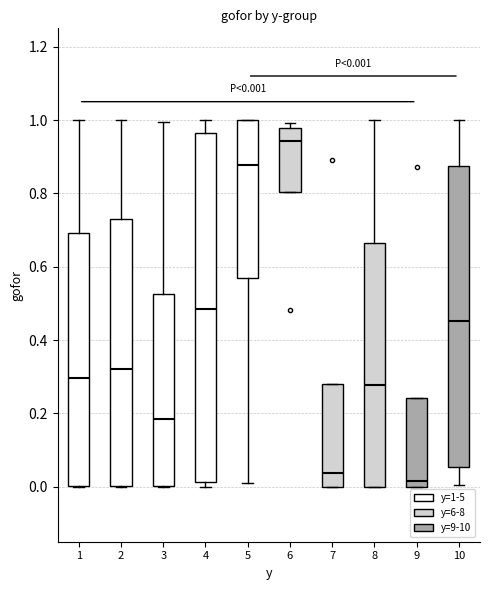

Which box has the highest median line?

6